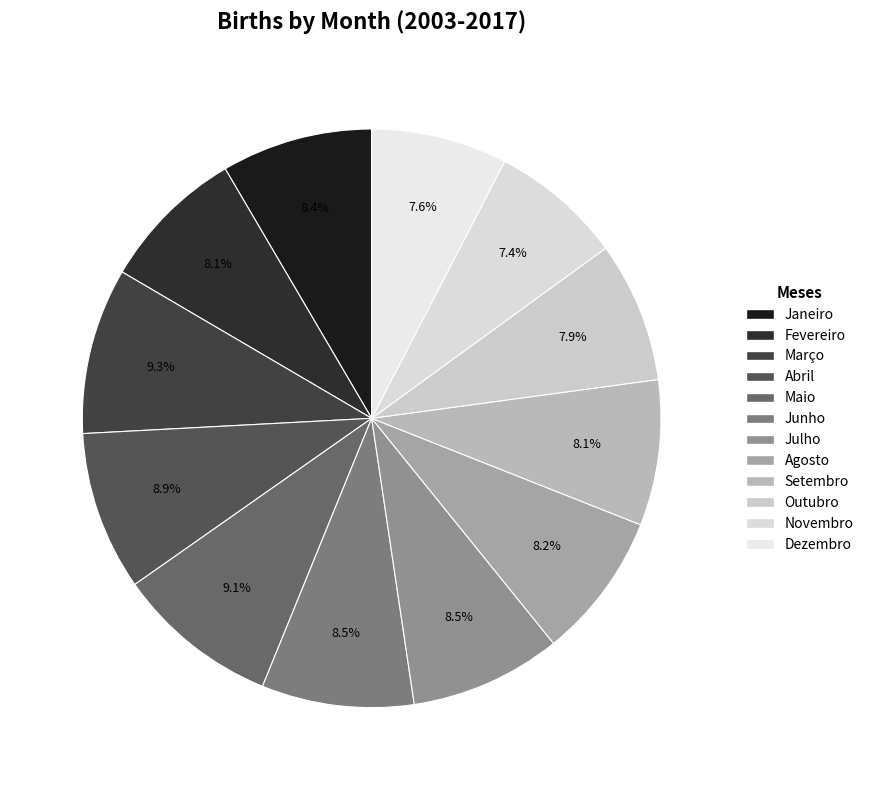

What is the change in value from Agosto to Dezembro?

-244667